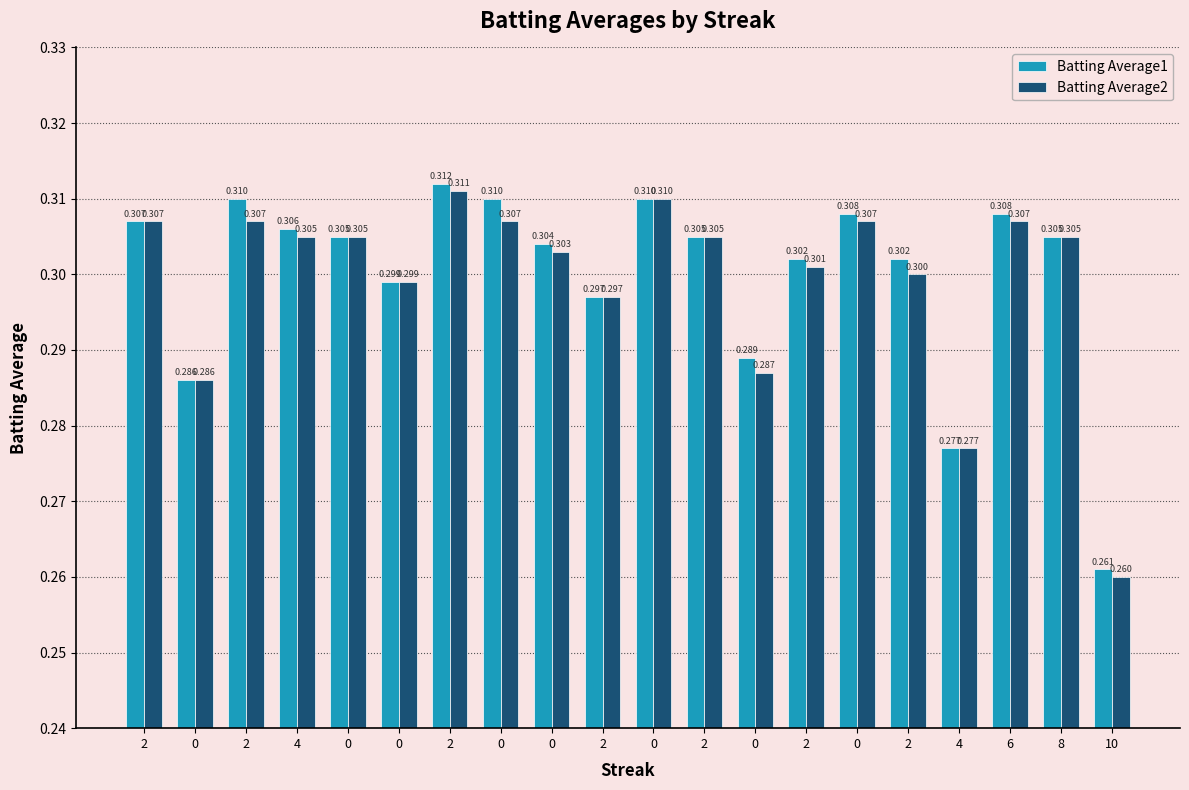

List the series in order of their overall mean, lowest first.

Batting Average2, Batting Average1